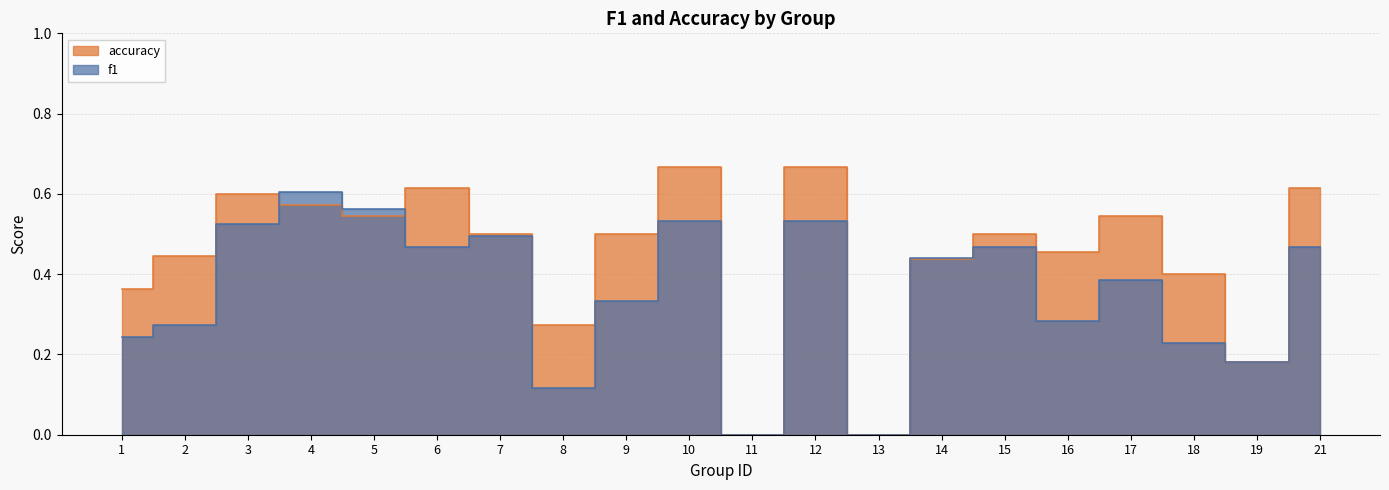

How many distinct data groups are displayed?

2